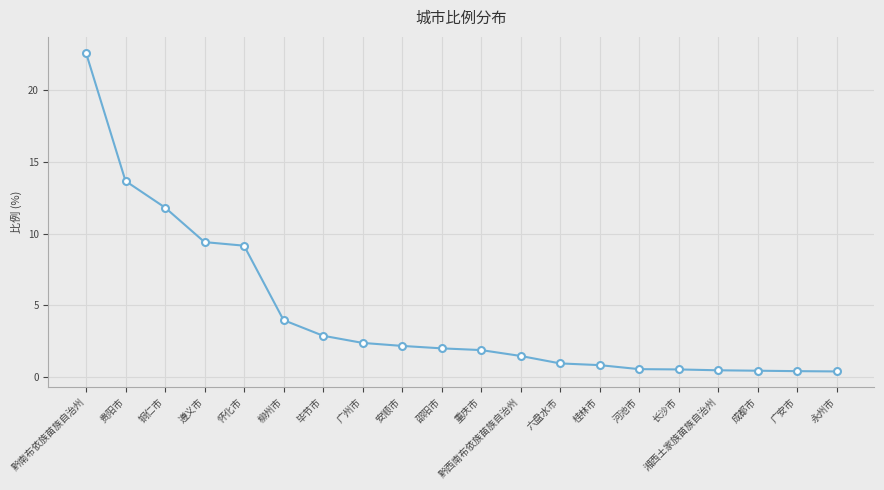

What is the value of the 3rd point from the left?

11.8